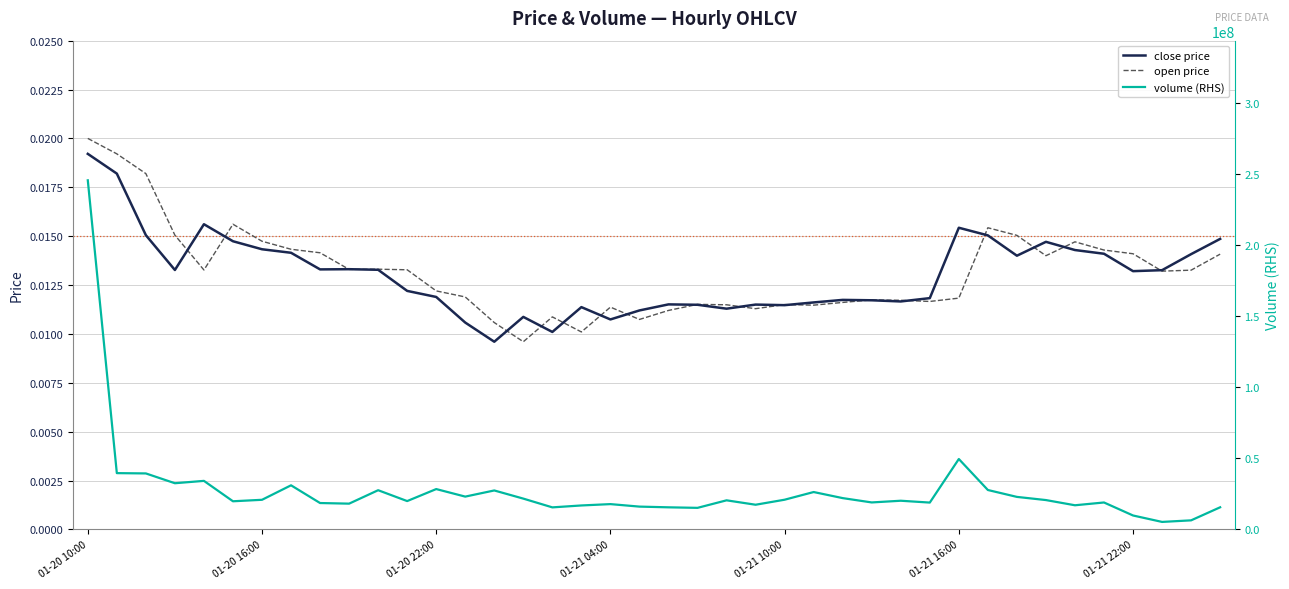

How many interior local valleys does the volume (RHS) series have?

12